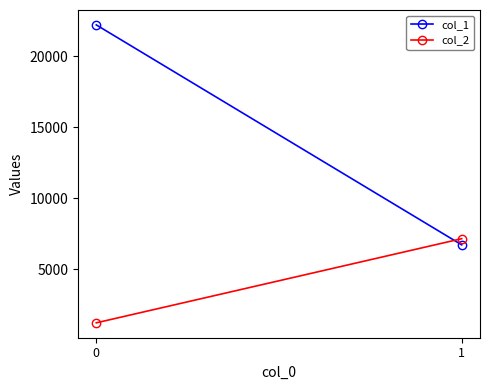

Rank the series at 1 from highest to lowest value.

col_2, col_1